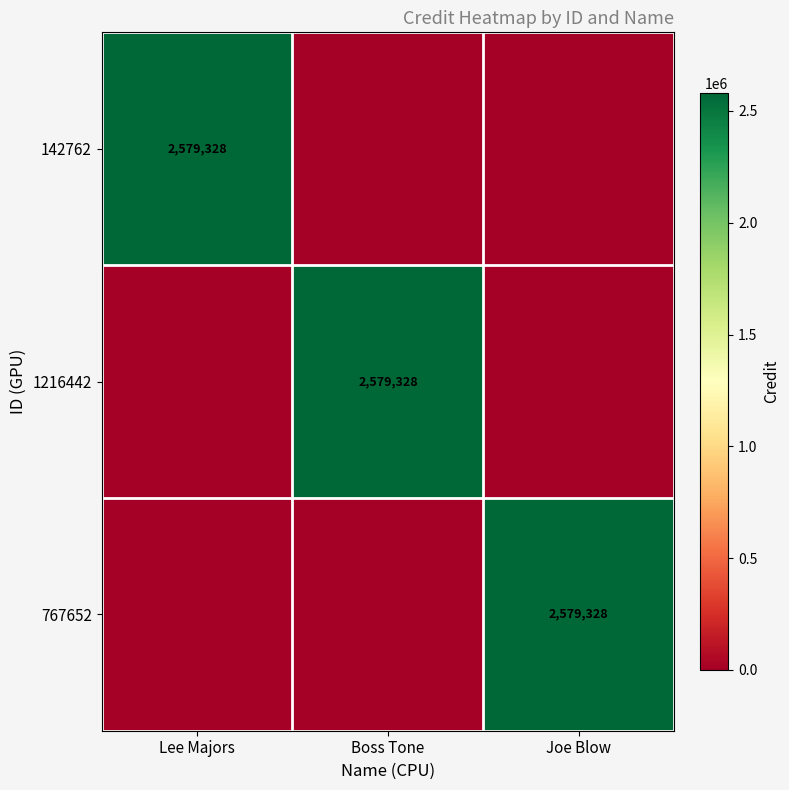

Is it true that 767652 equals 2579328 at Joe Blow?

True